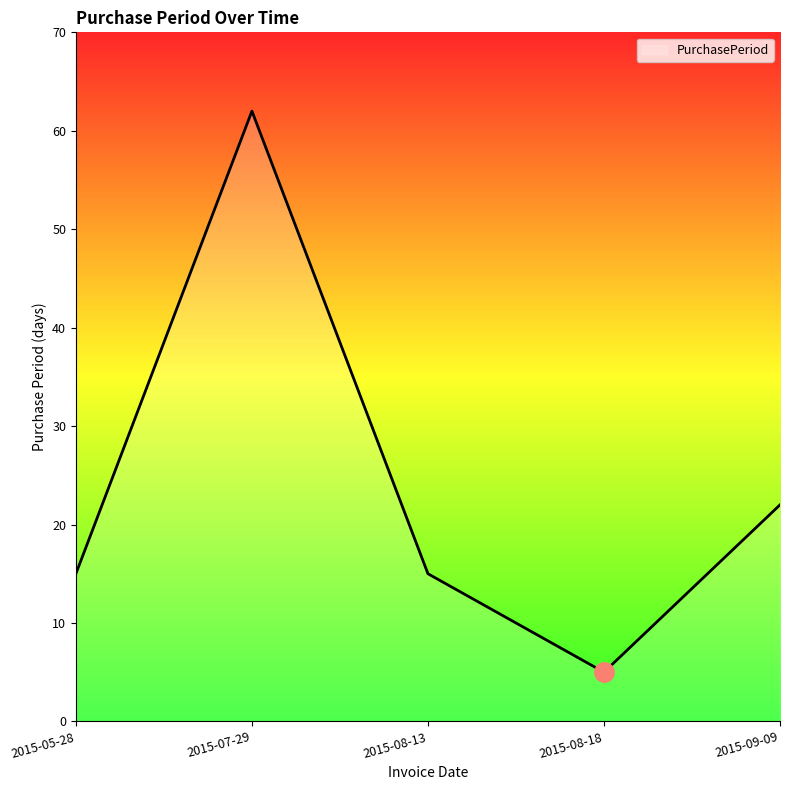

Which has a higher value, 2015-08-18 or 2015-08-13?

2015-08-13